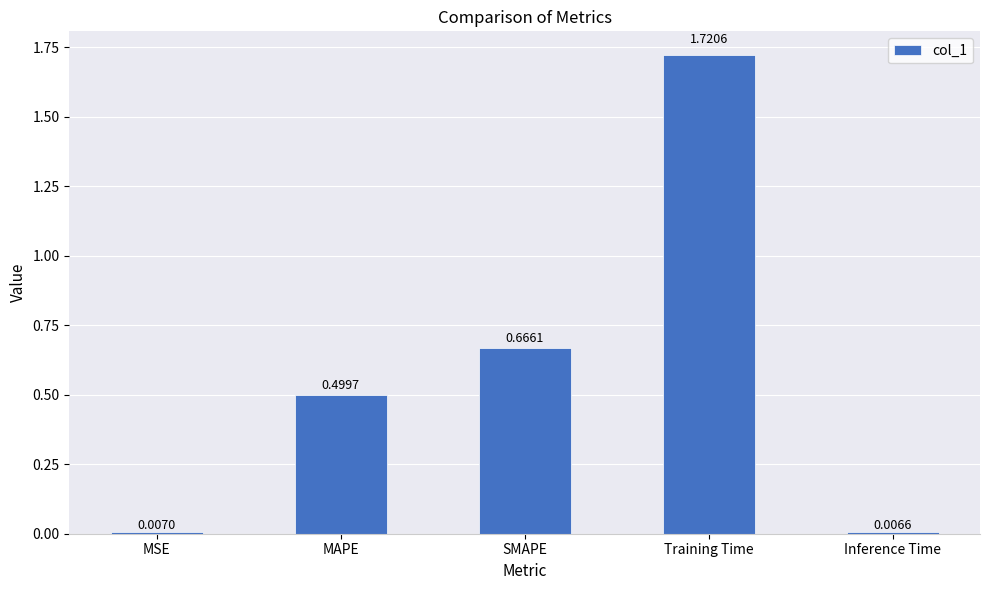

What is the average value?

0.6